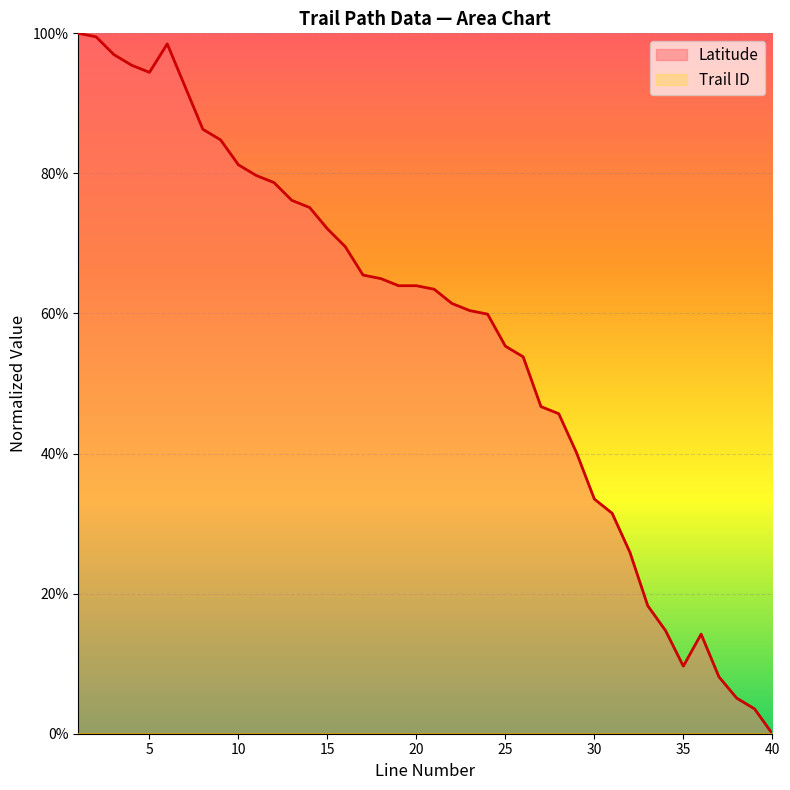

List the labels in order of value, largest first.

1, 2, 6, 3, 4, 5, 7, 8, 9, 10, 11, 12, 13, 14, 15, 16, 17, 18, 19, 20, 21, 22, 23, 24, 25, 26, 27, 28, 29, 30, 31, 32, 33, 34, 36, 35, 37, 38, 39, 40